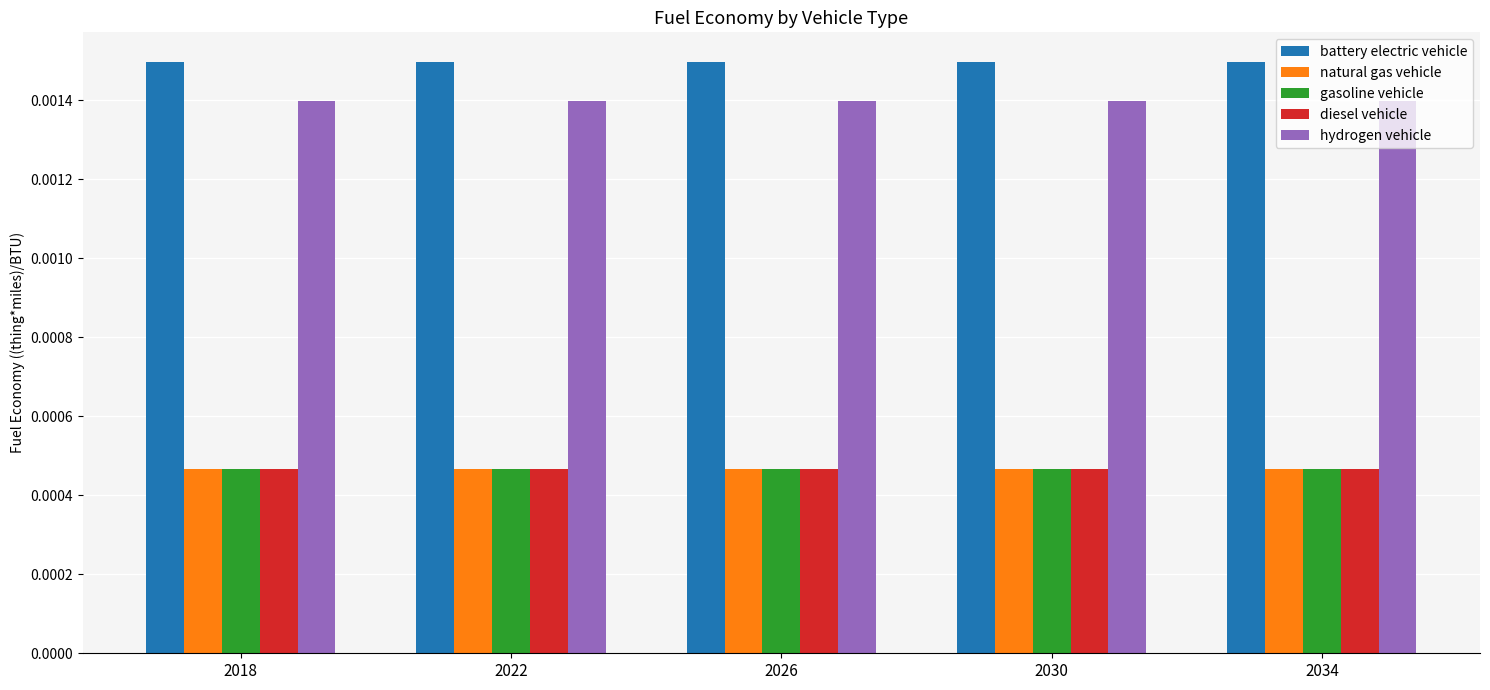

Is the value of natural gas vehicle at 2030 greater than the value of battery electric vehicle at 2022?

No